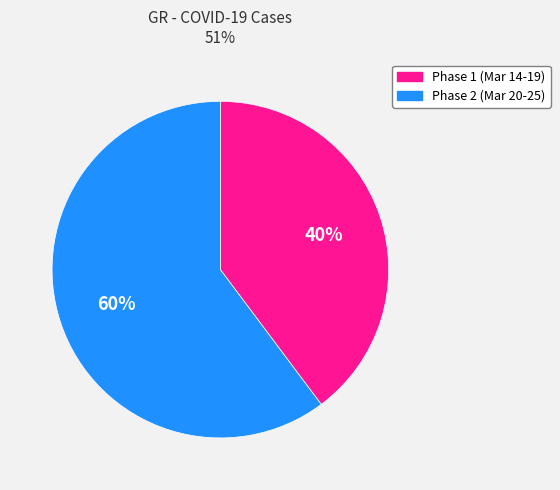

To the nearest percent, what percentage of the pie is Phase 1 (Mar 14-19)?

40%